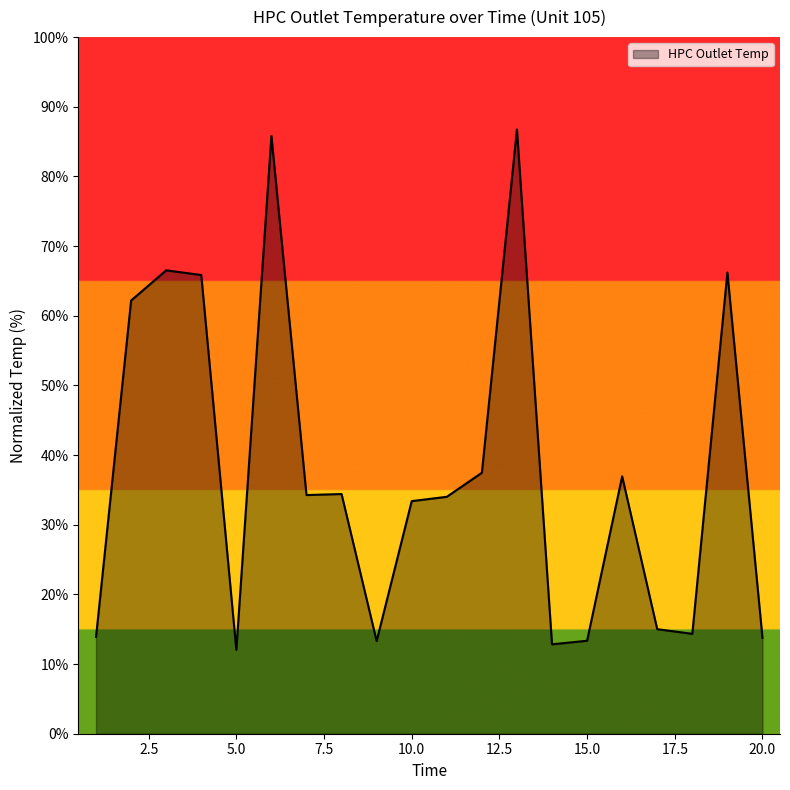

What is the greatest value displayed?

86.7